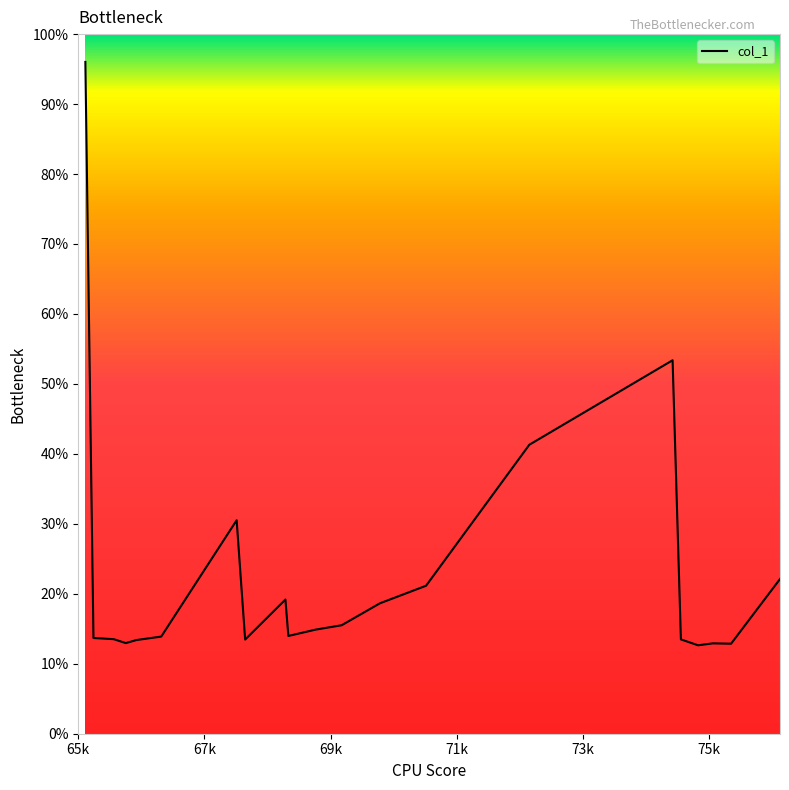

What is the maximum value shown in the chart?

96.0